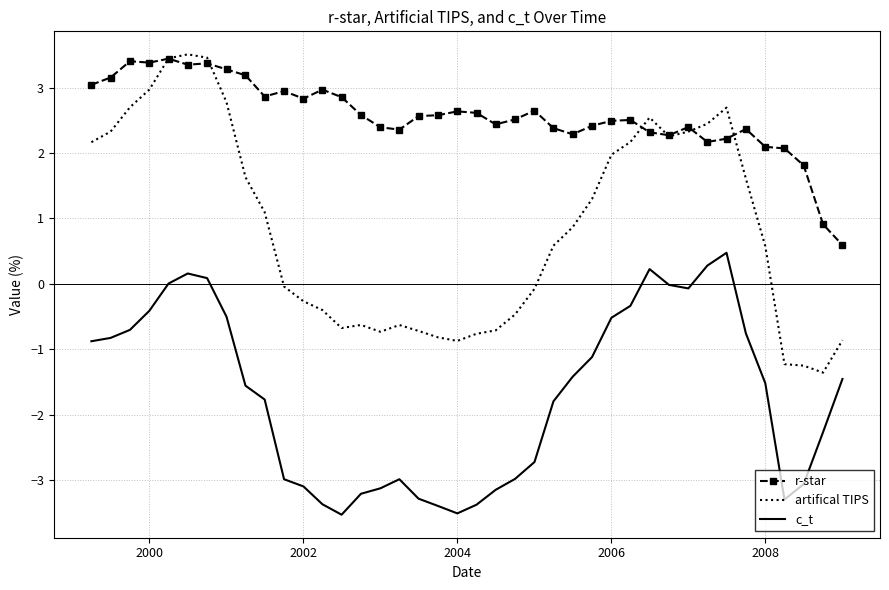

True or false: c_t and artifical TIPS intersect in this chart.

False